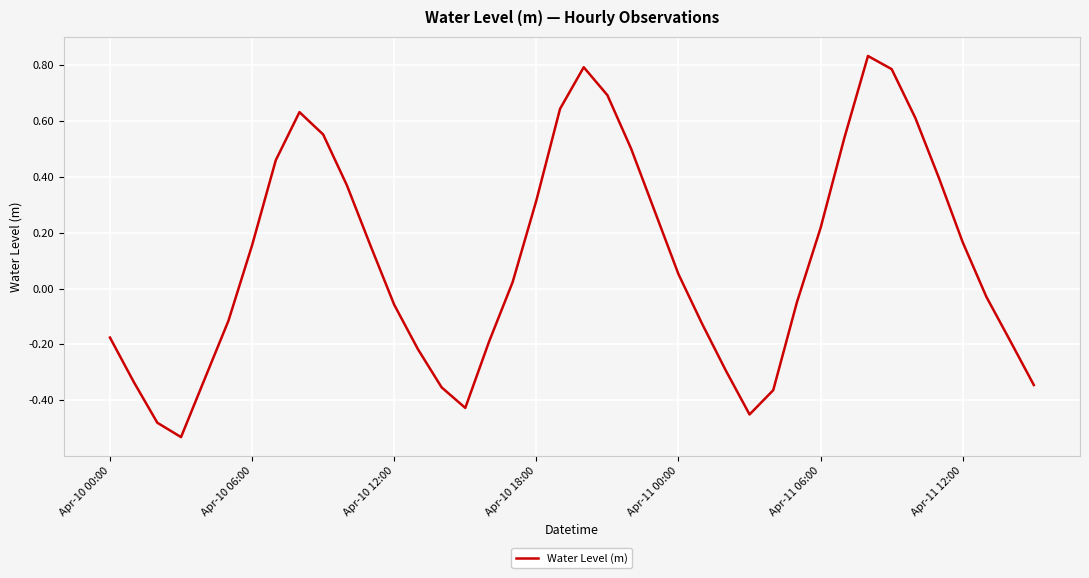

What is the difference between the maximum and minimum values?

1.4